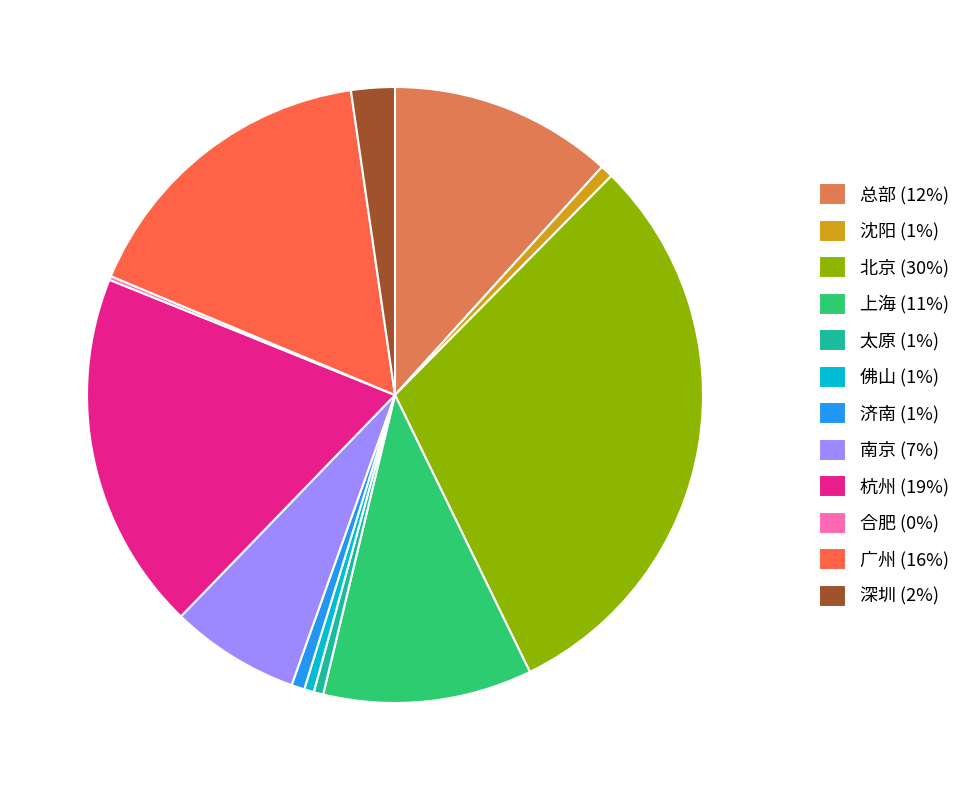

Does 杭州 represent more than half of the total?

No